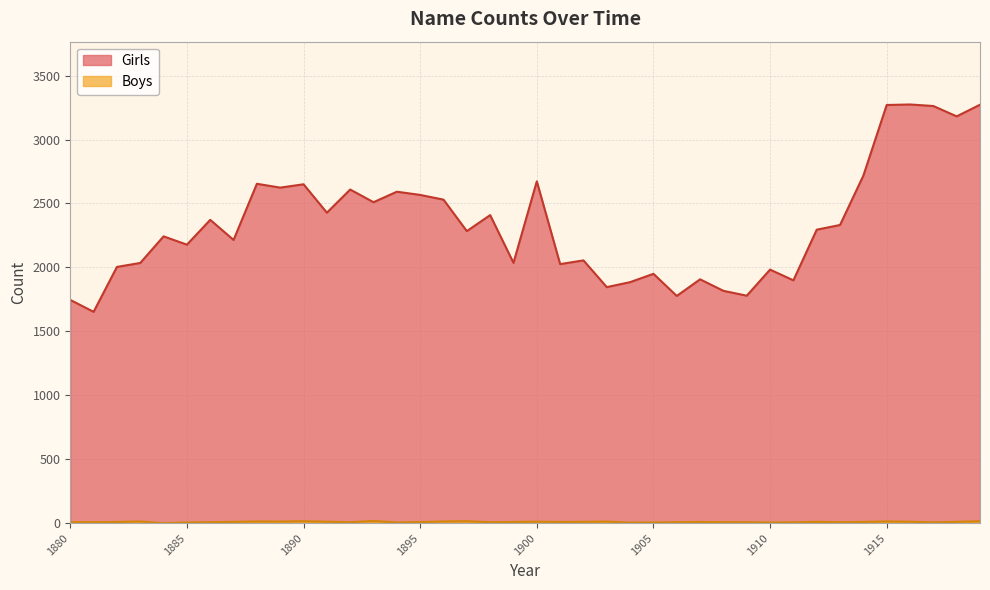

How many interior local peaks does the Boys series have?

10